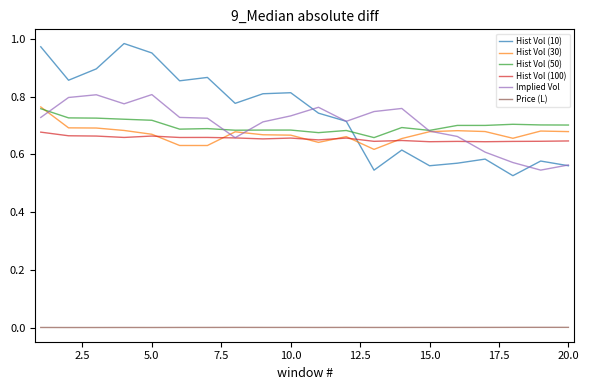

True or false: Implied Vol has more than 1 interior local peaks.

True